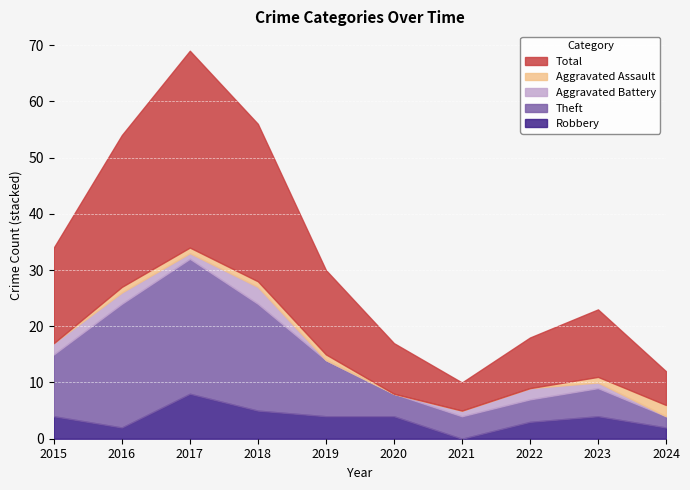

Which has a higher value, 2018 or 2022?

2018